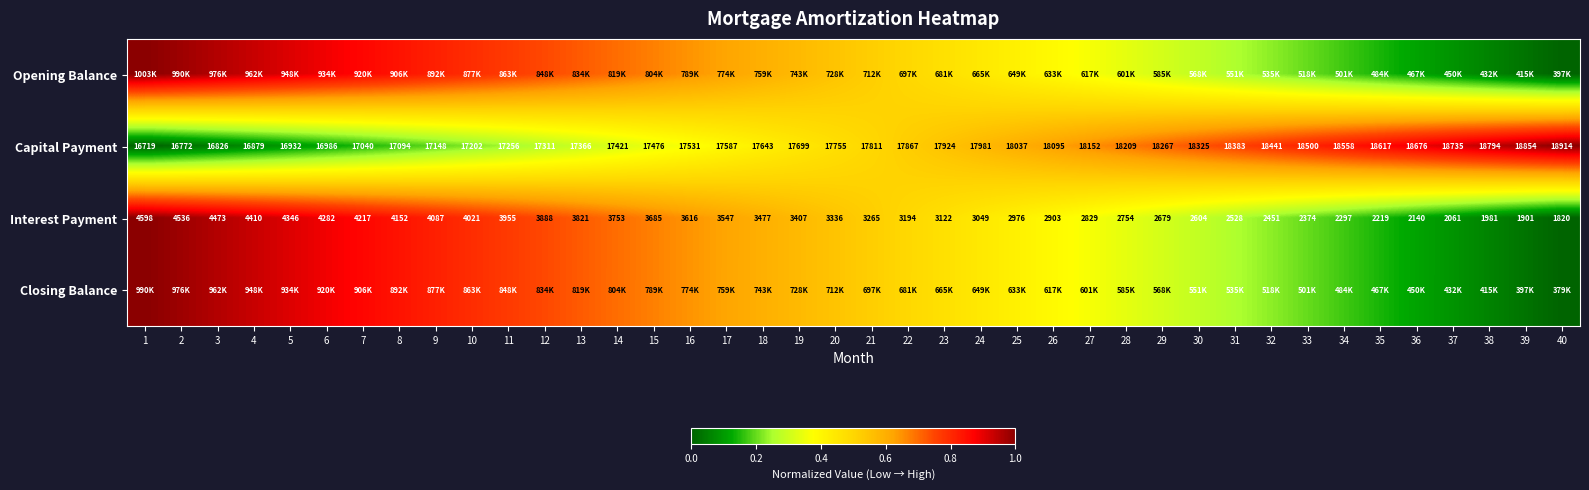

Is the value of Capital Payment at 3 greater than the value of Interest Payment at 33?

Yes